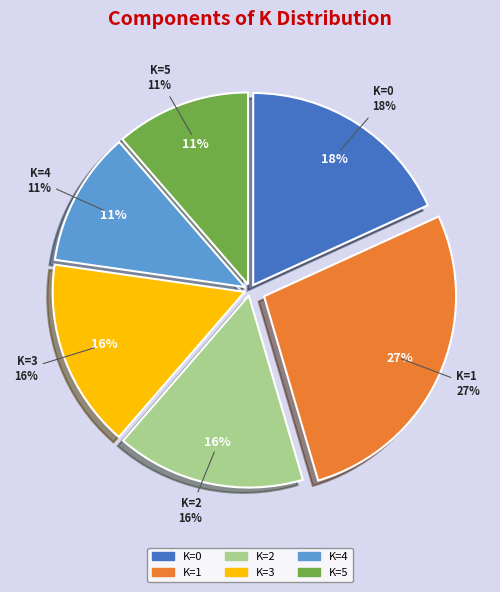

To the nearest percent, what is the combined percentage of K=4 and K=2?

27%